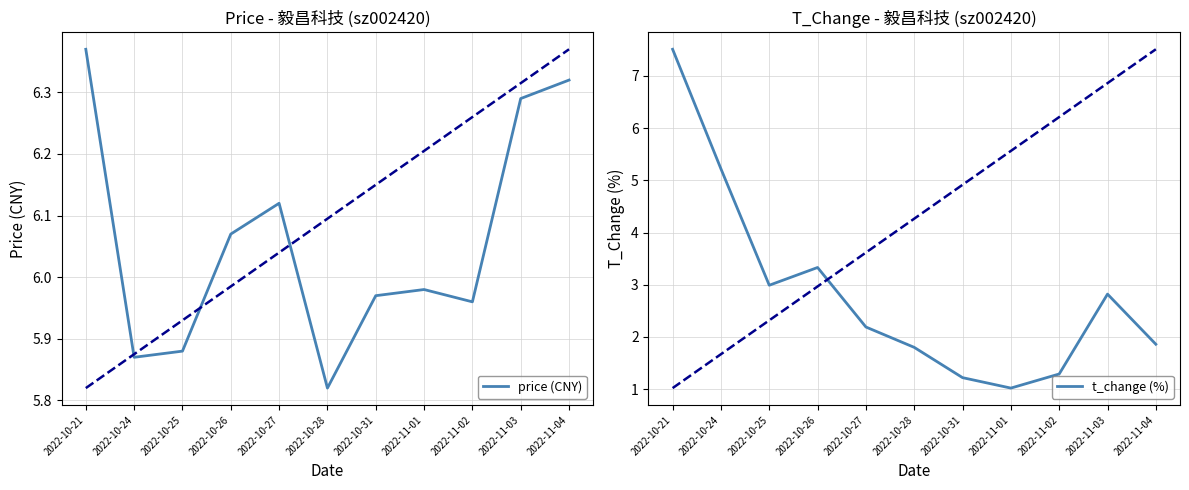

Reading right to left, what are all the values shown in this chart?

price (CNY): 6.3	6.3	6.0	6.0	6.0	5.8	6.1	6.1	5.9	5.9	6.4
t_change (%): 1.9	2.8	1.3	1.0	1.2	1.8	2.2	3.3	3.0	5.2	7.5